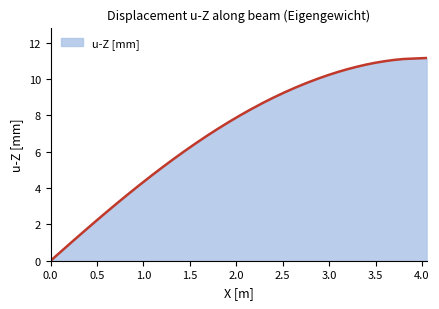

What is the difference between the maximum and minimum values?

11.2